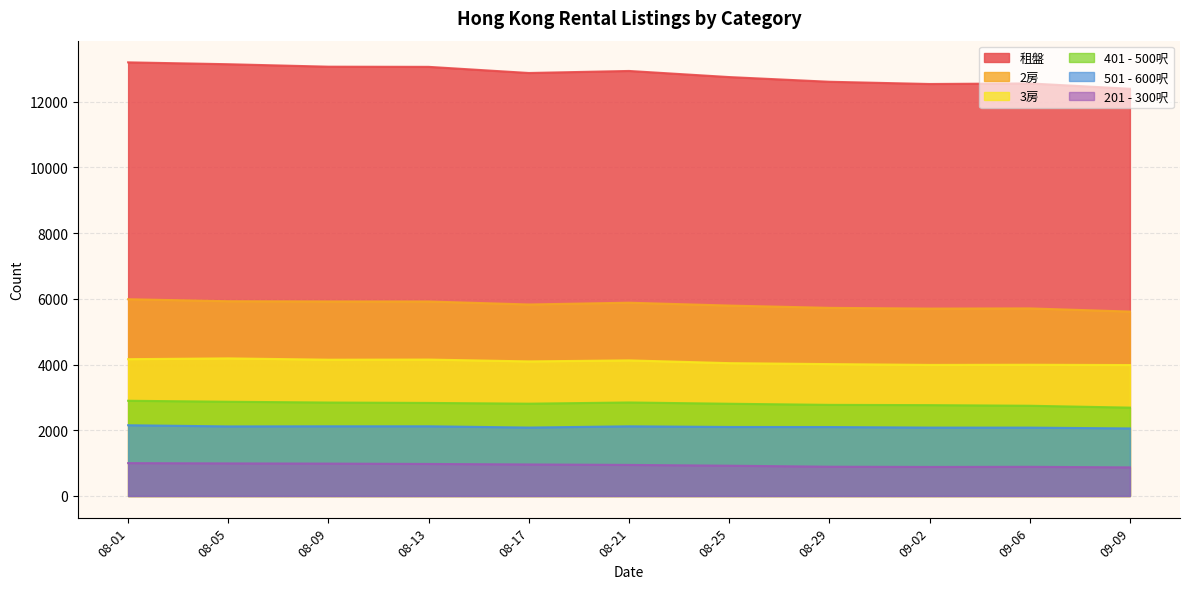

What is the lowest value of the 201 - 300呎 series?

870